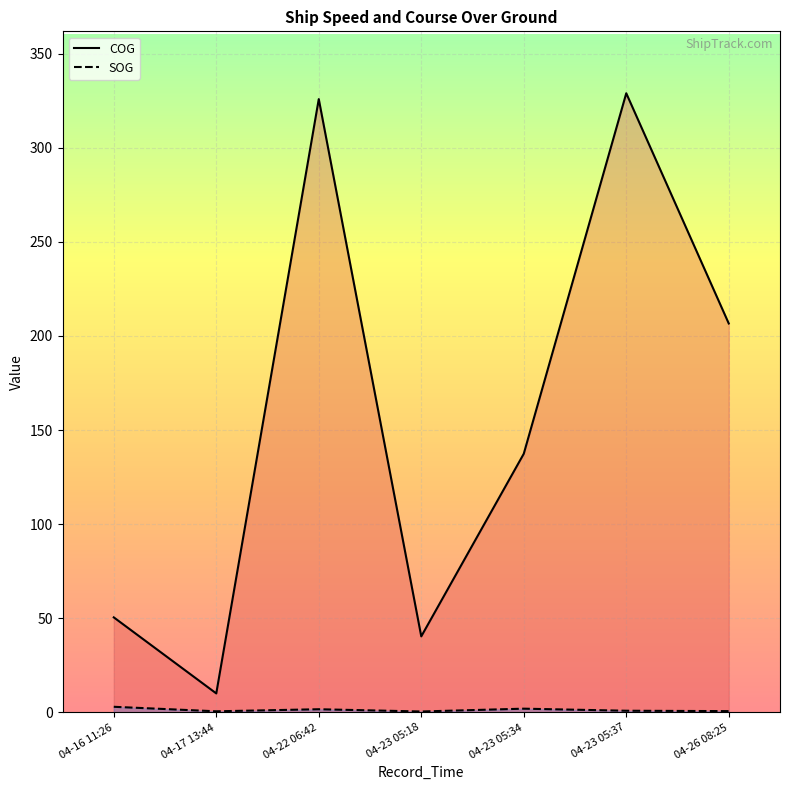

What is the value of the SOG point at the 3rd from the left?

1.7